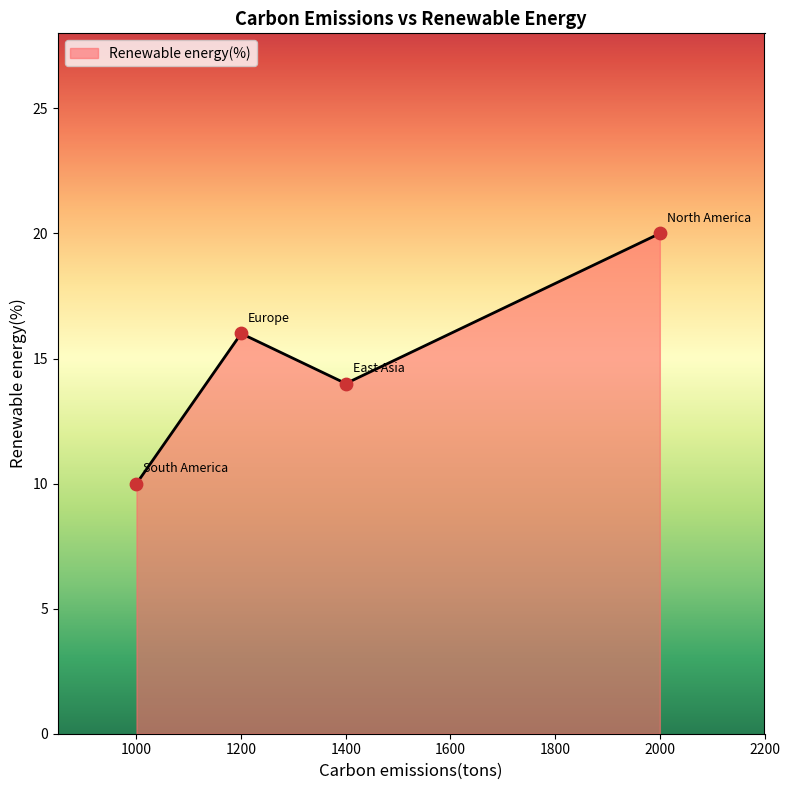

Which has a higher value, 2000 or 1200?

2000